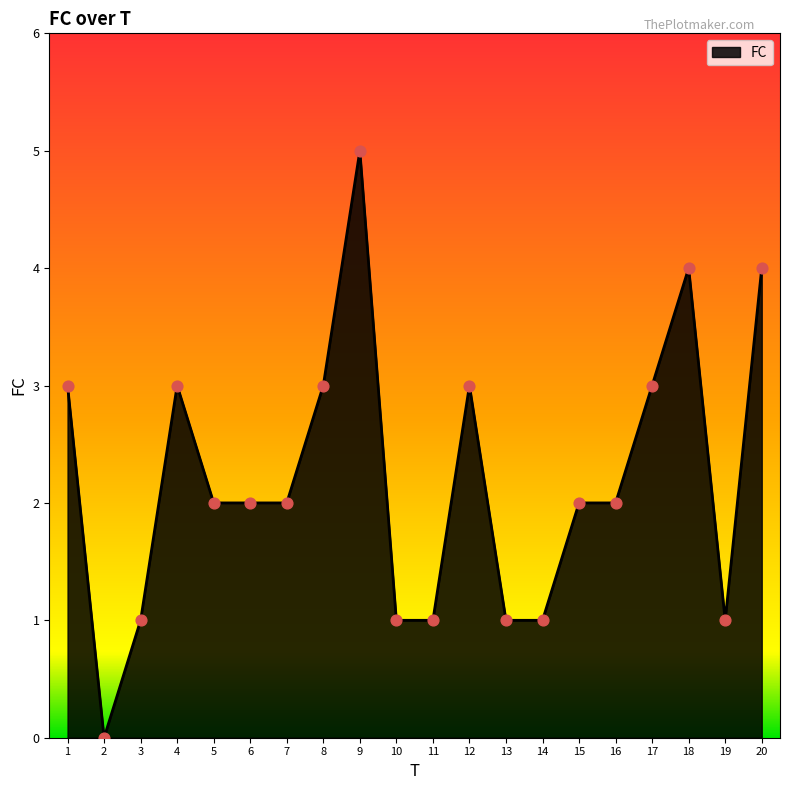

What is the change in value from 7 to 19?

-1